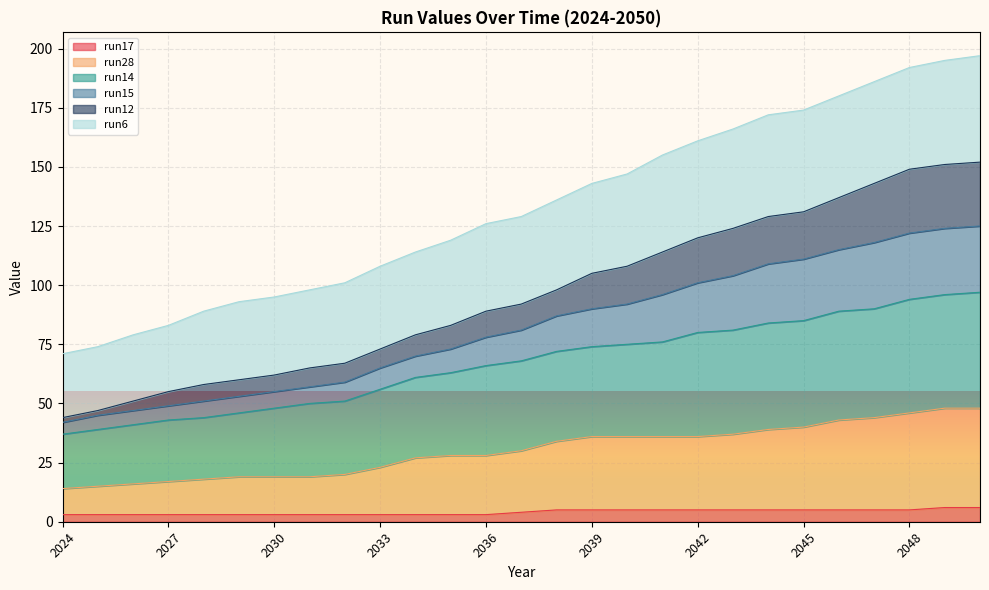

True or false: run17 and run14 intersect in this chart.

False